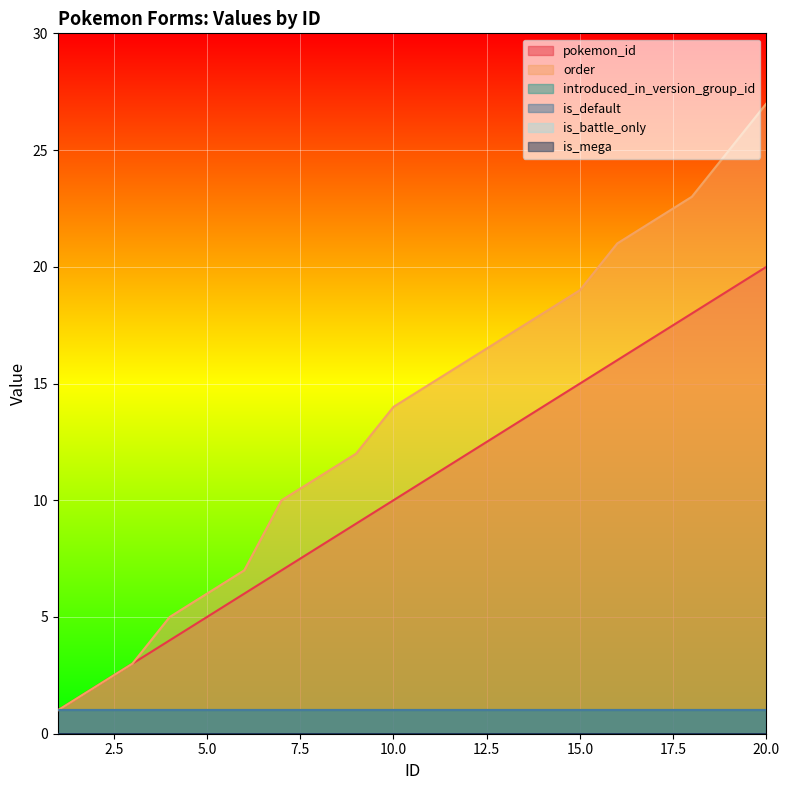

True or false: introduced_in_version_group_id and is_default cross at least once.

False